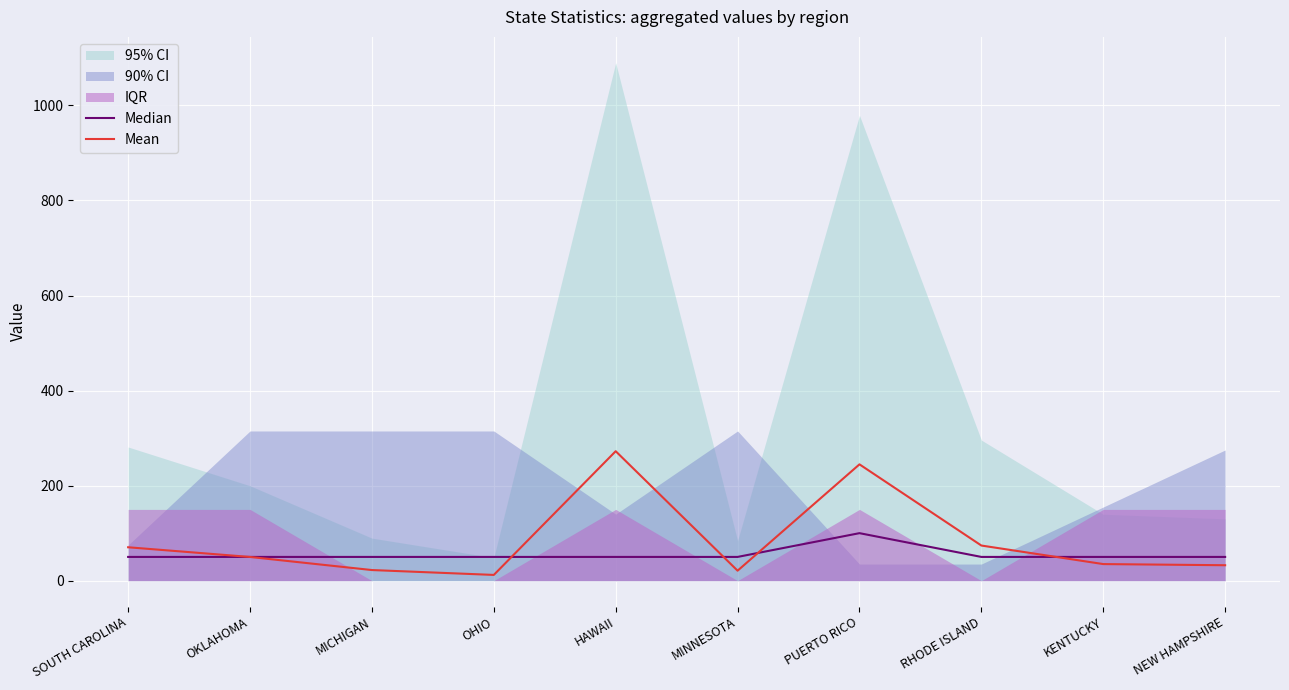

Is this an area chart (filled region under the line)?

No